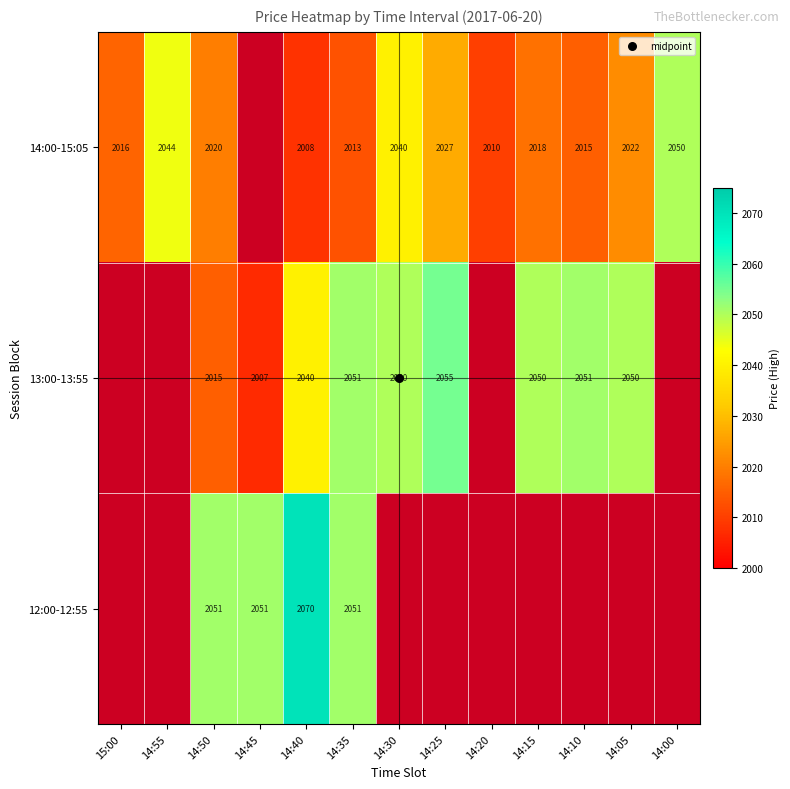

How many data points does each series have?

13